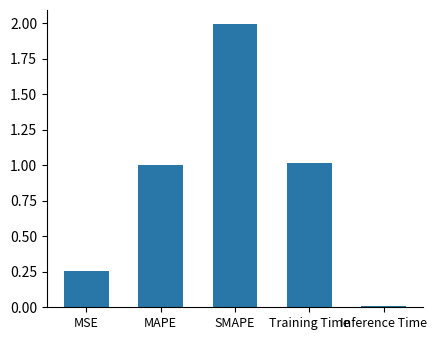

What is the label of the 2nd bar from the right?

Training Time